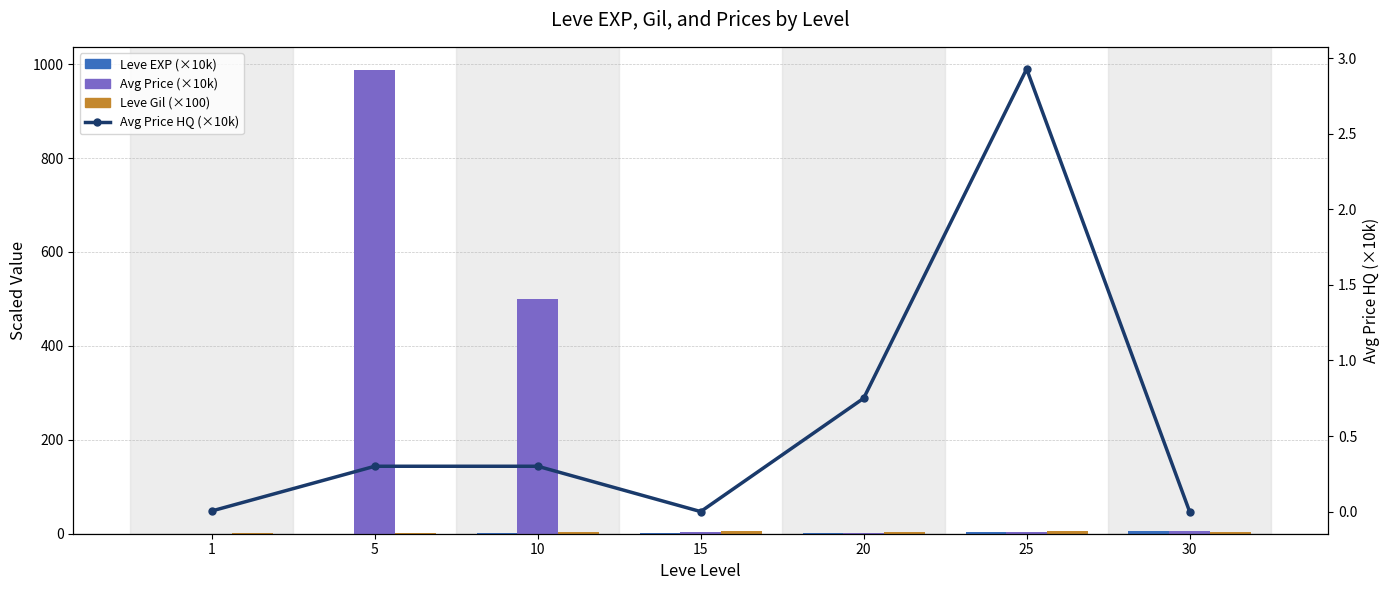

True or false: Avg Price HQ (×10k) has a value of 0.0 at 1.

False